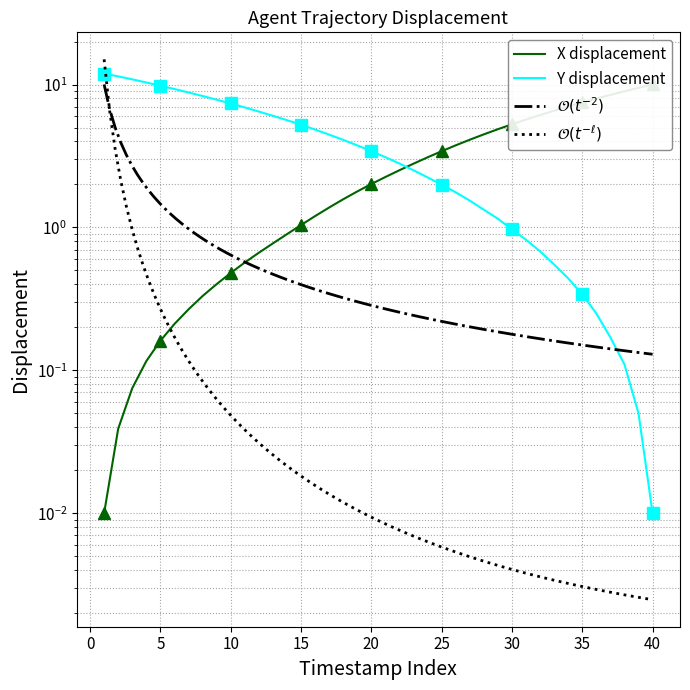

Reading left to right, what are all the values shown in this chart?

X: 0.0	0.0	0.1	0.1	0.2	0.2	0.3	0.3	0.4	0.5	0.6	0.7	0.8	0.9	1.0	1.2	1.4	1.6	1.8	2.0	2.3	2.5	2.8	3.1	3.4	3.8	4.1	4.5	4.9	5.3	5.7	6.1	6.6	7.0	7.5	8.0	8.5	9.0	9.5	10.0
Y: 11.9	11.4	10.9	10.3	9.8	9.3	8.8	8.3	7.8	7.4	6.9	6.5	6.0	5.6	5.2	4.8	4.5	4.1	3.7	3.4	3.1	2.8	2.5	2.2	2.0	1.8	1.5	1.3	1.1	1.0	0.8	0.7	0.5	0.4	0.3	0.2	0.2	0.1	0.0	0.0